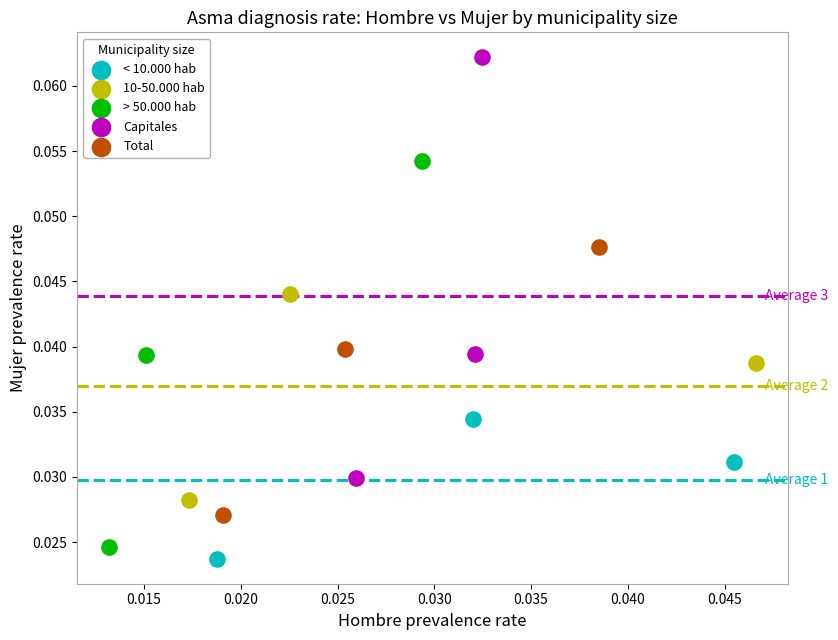

Which series has the widest spread of Y values?

Capitales